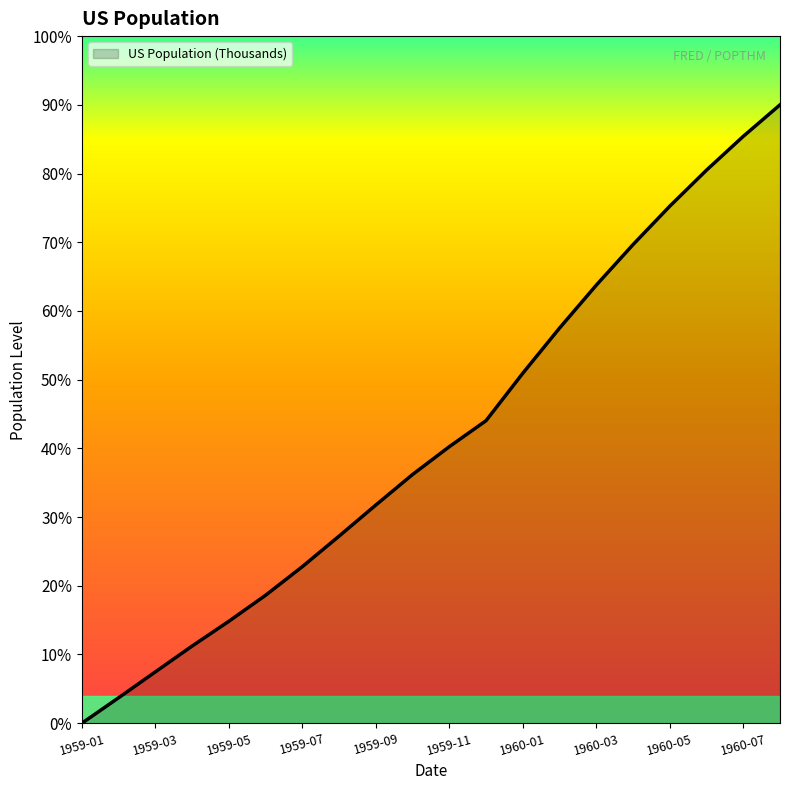

What is the label of the 20th point from the left?

1960-08